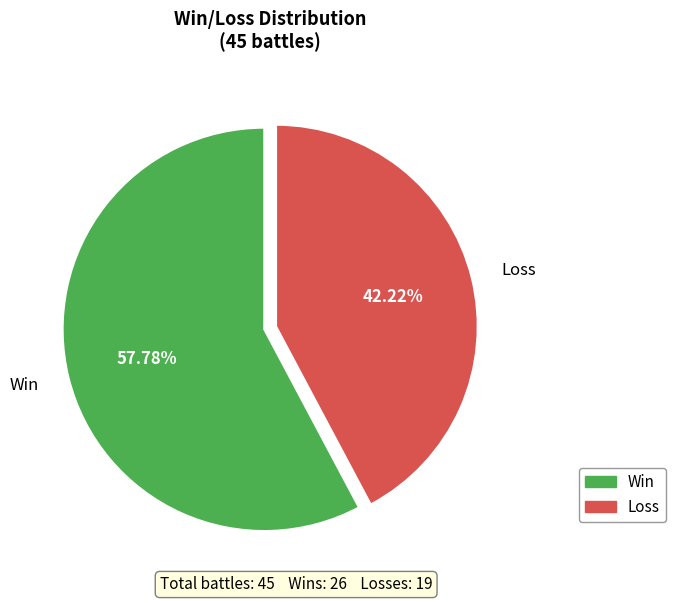

Combined, what portion of the pie is Win and Loss?

100.0%